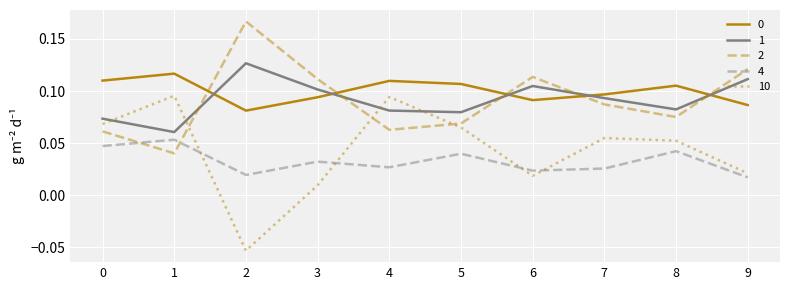

How many times do 2 and 0 cross each other?

5